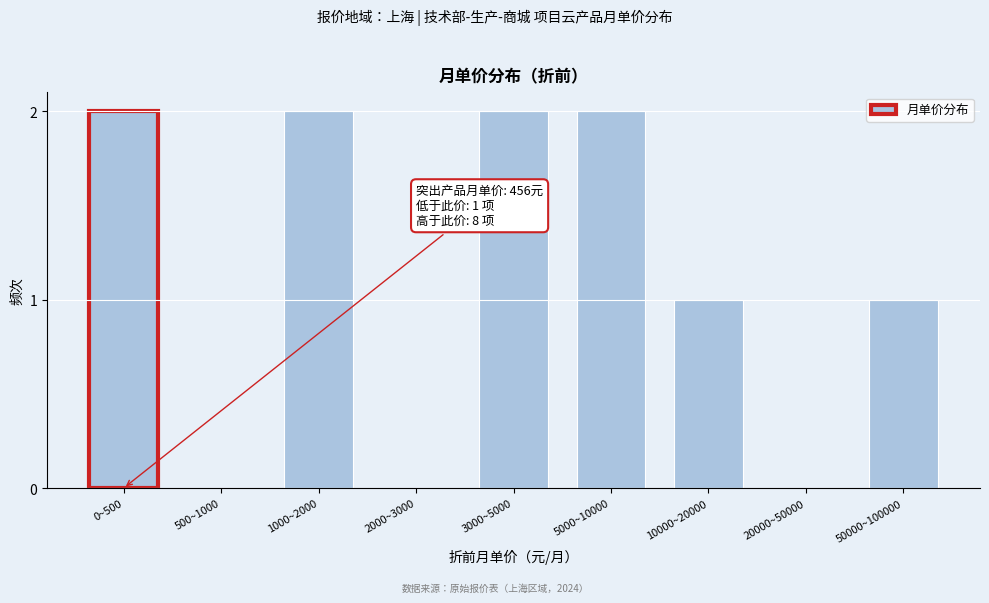

Reading right to left, what are all the values shown in this chart?

50000~100000=1	20000~50000=0	10000~20000=1	5000~10000=2	3000~5000=2	2000~3000=0	1000~2000=2	500~1000=0	0~500=2